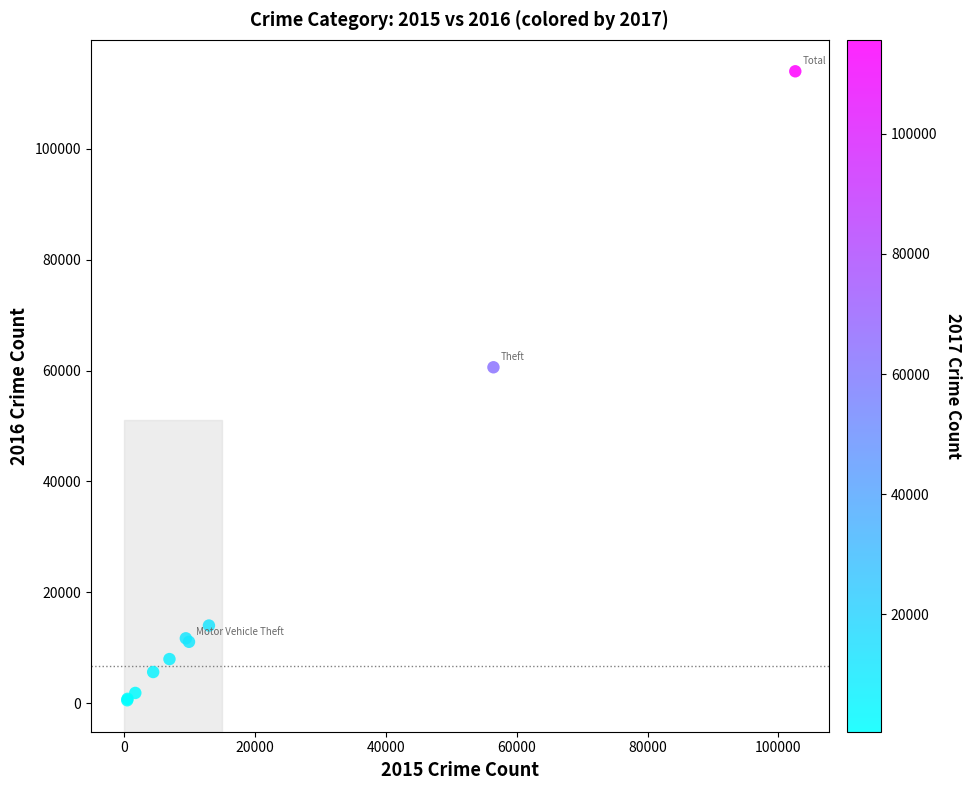

What Y value in the scatter plot is closest to 57263?

60604